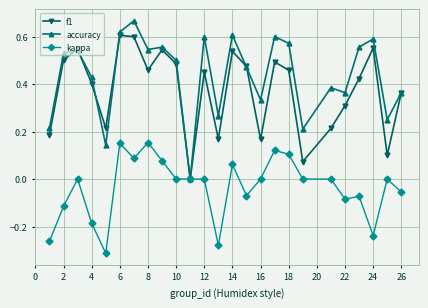

Which series has the largest total across all categories?

accuracy